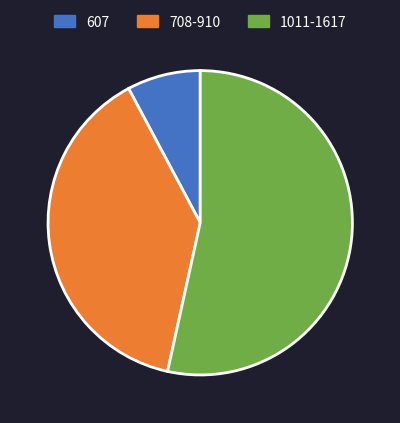

Does 1011-1617 account for over 50% of the chart?

Yes